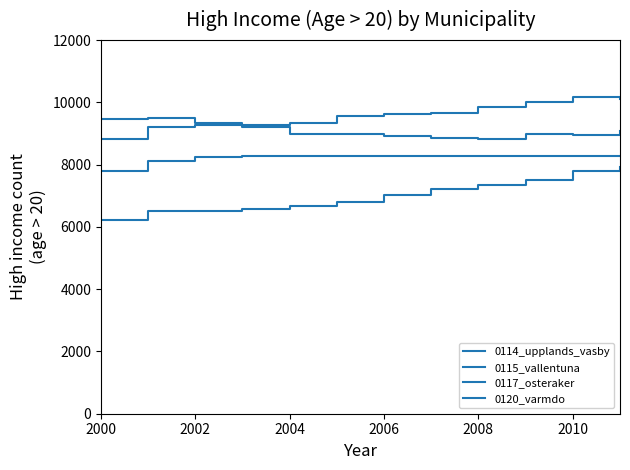

What is the value of the 0115_vallentuna point at the 6th from the left?

6808